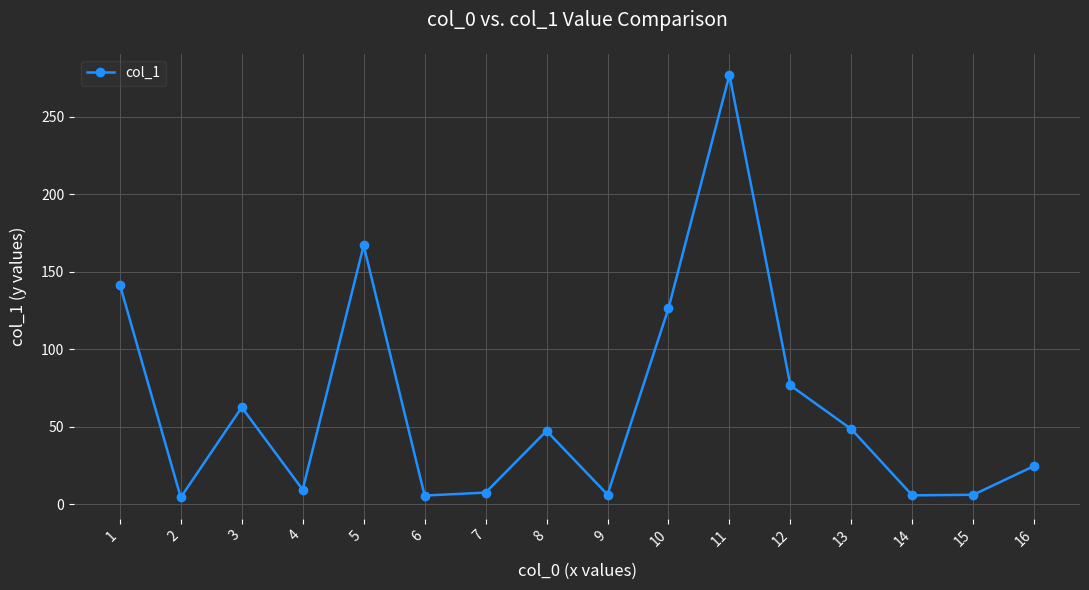

How many points are lower than both their immediate neighbors (excluding endpoints)?

5